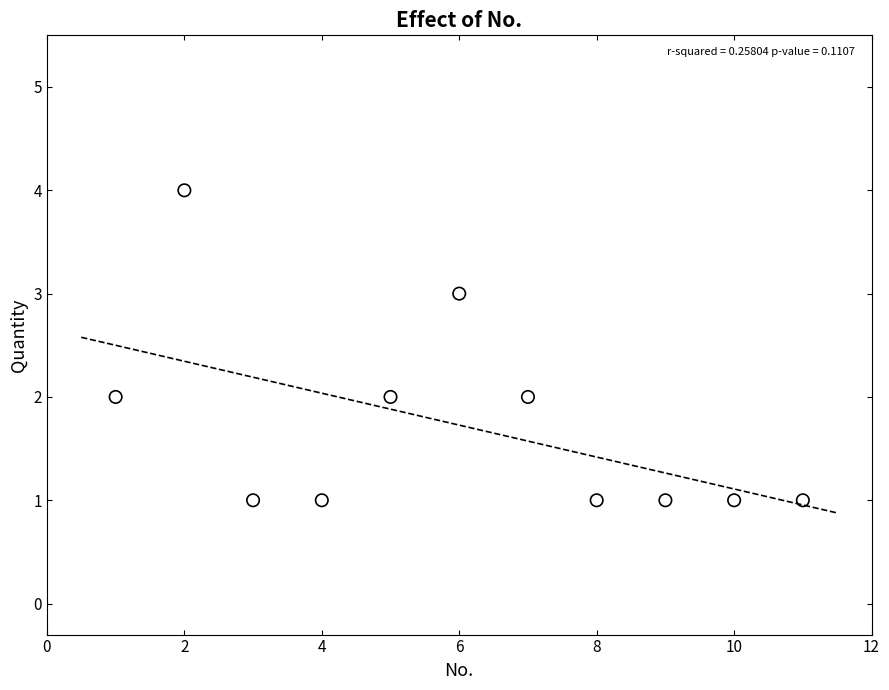

What is the range of Y values (max minus min)?

3